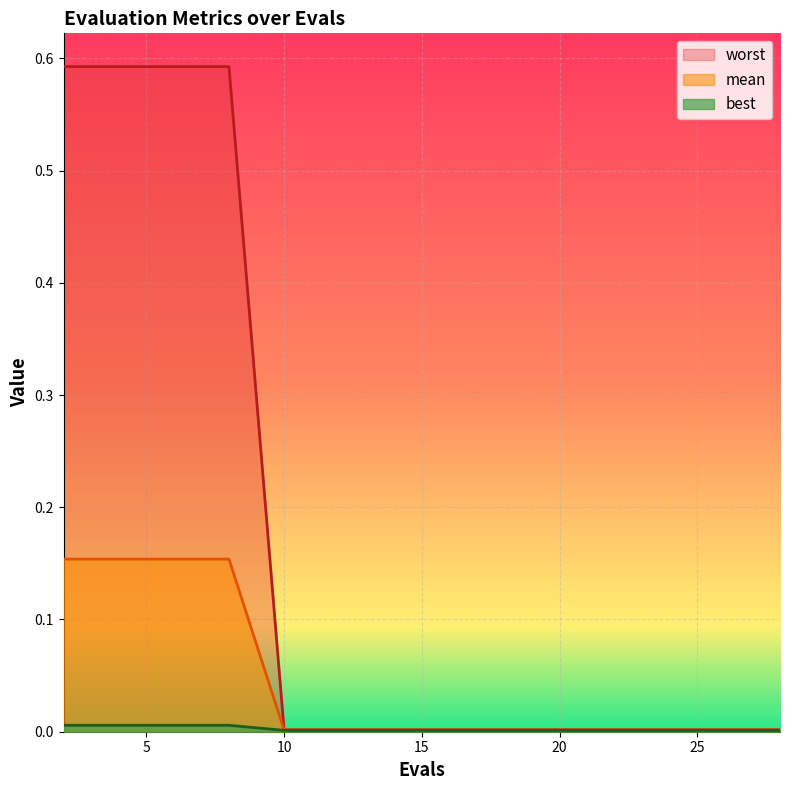

Which series has the largest total across all categories?

worst